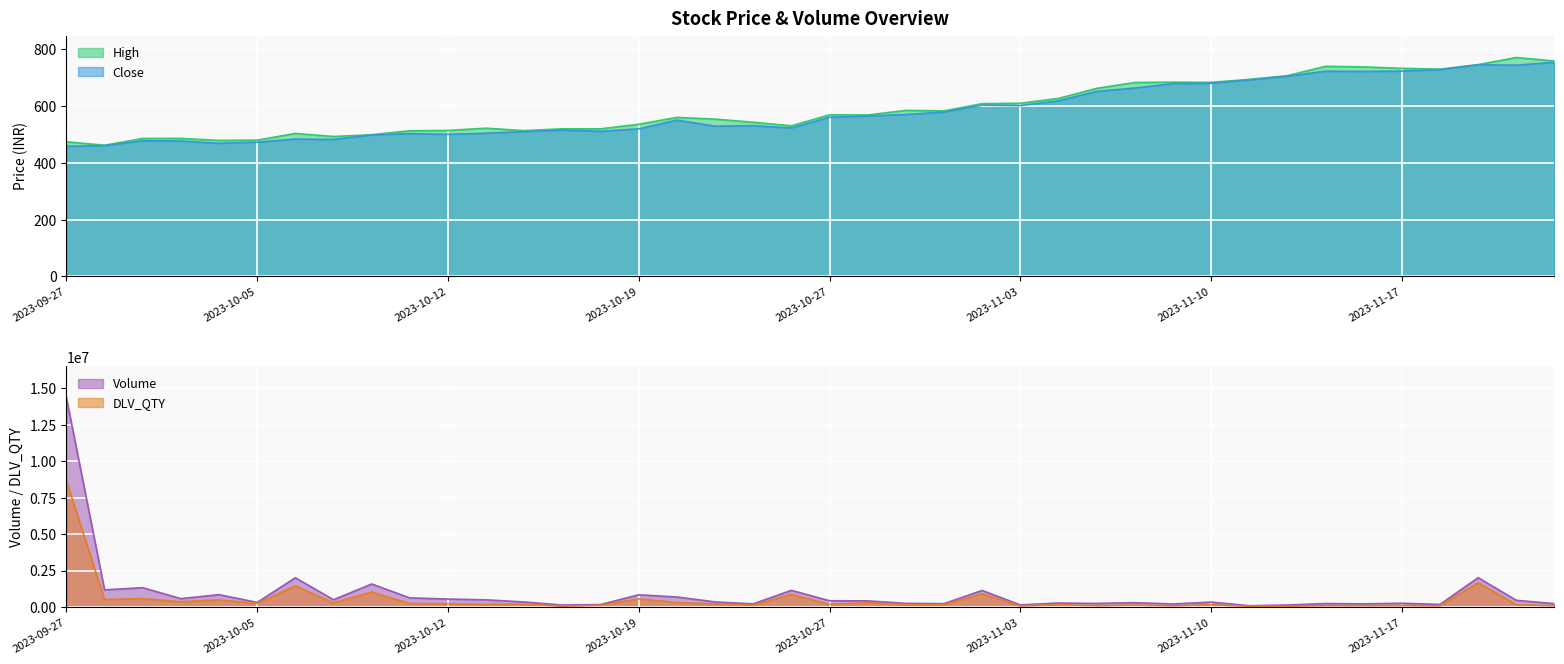

At 2023-10-11, list the series in order from largest to smallest.

Volume, DLV_QTY, High, Close